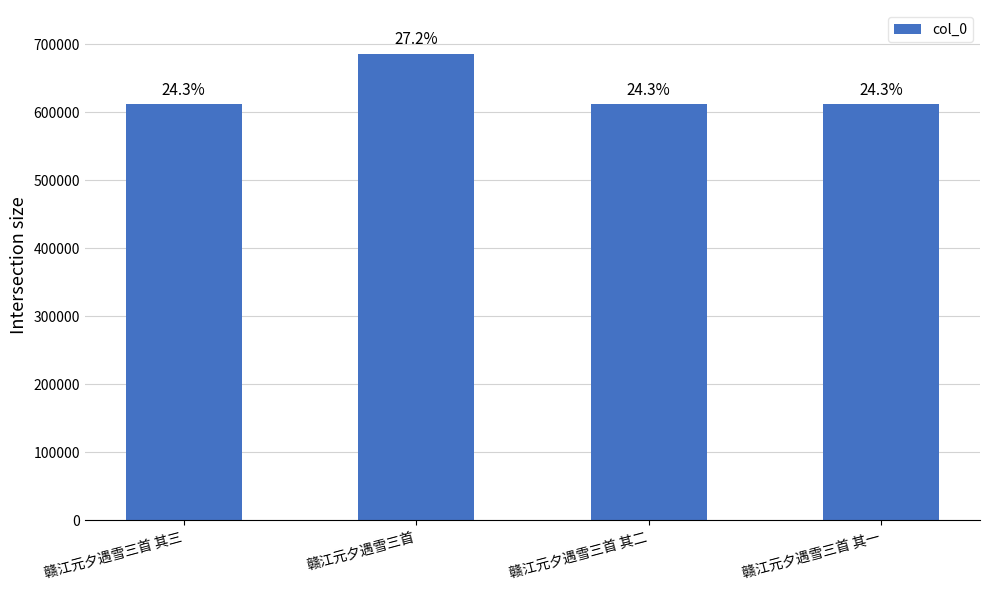

The chart shows a value of 838266 at 赣江元夕遇雪三首 其三. True or false?

False